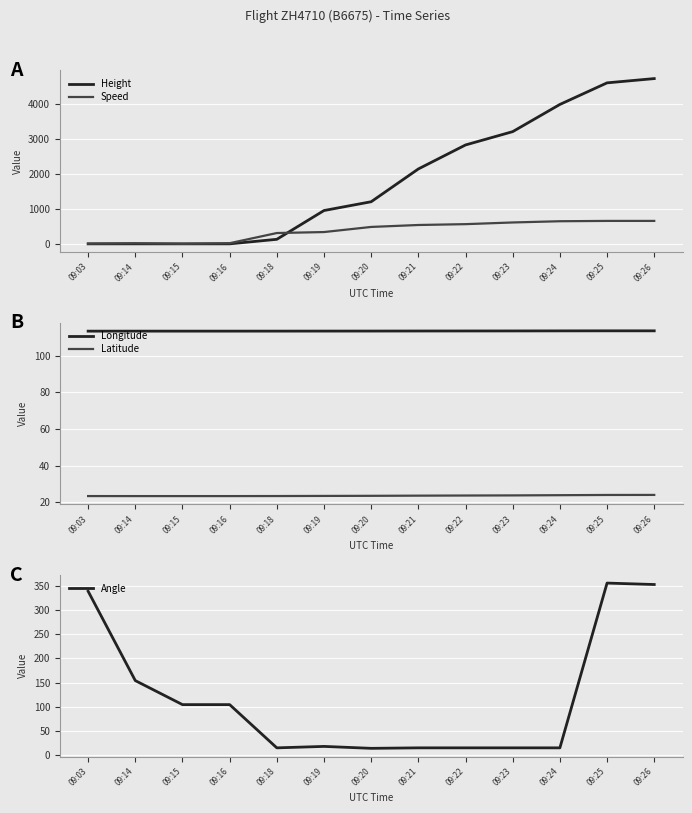

At how many categories does at least one series exceed 103?

13